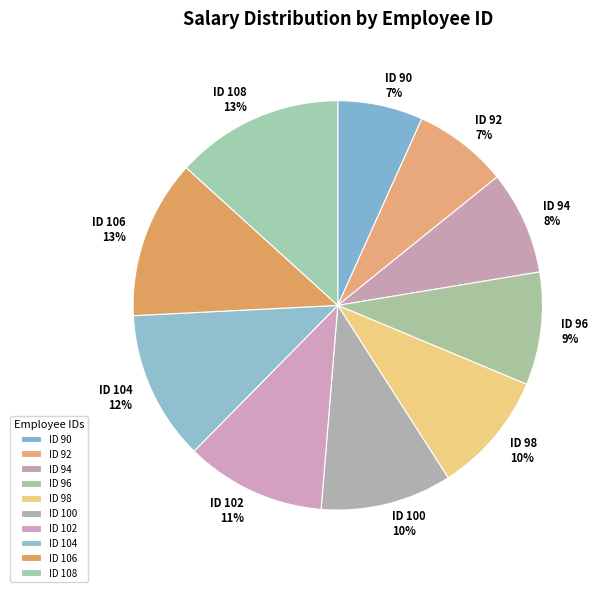

Is the sum of ID 102 and ID 100 greater than half?

No